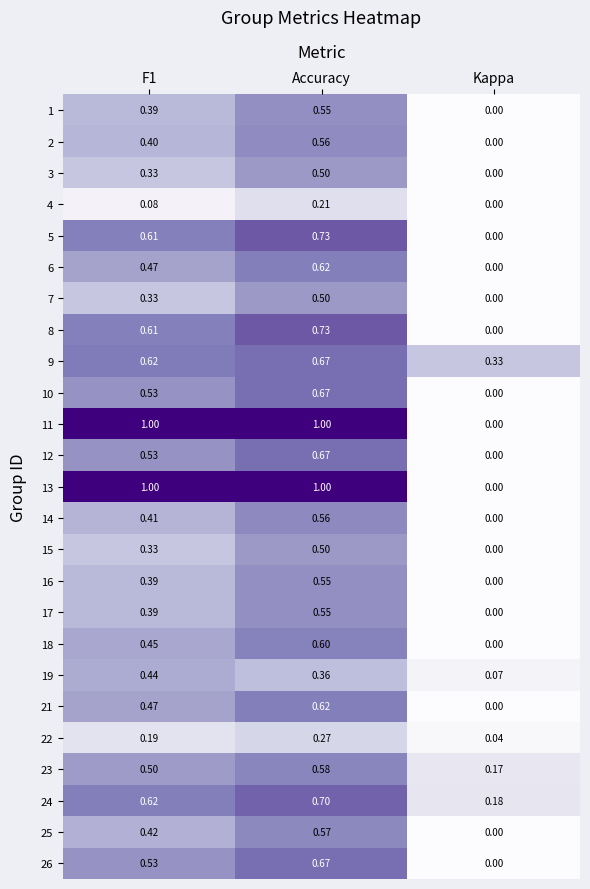

Where is 4 nearest to the value 0?

Kappa